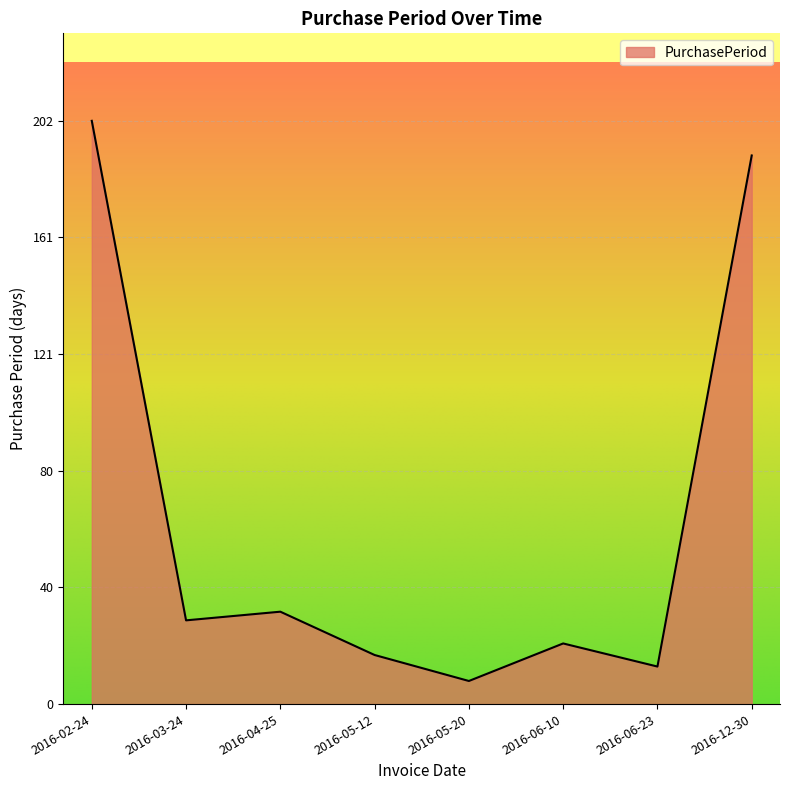

Where is the first local maximum?

2016-04-25